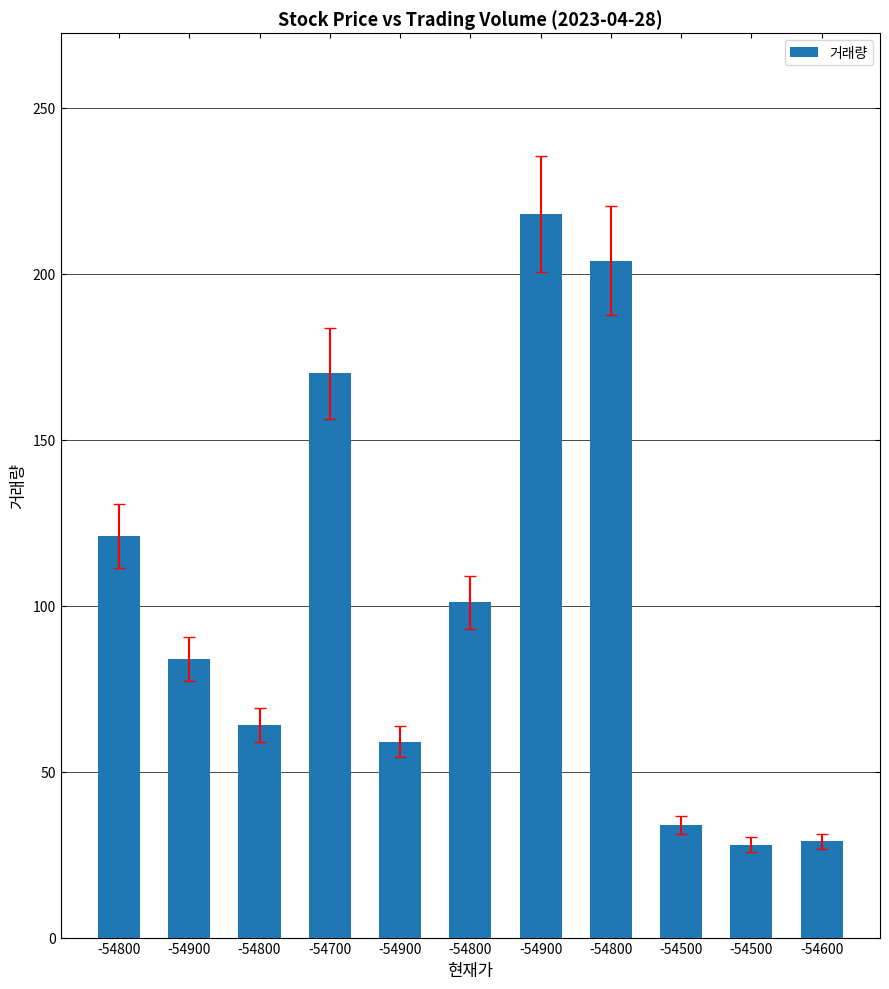

How many distinct data groups are displayed?

1